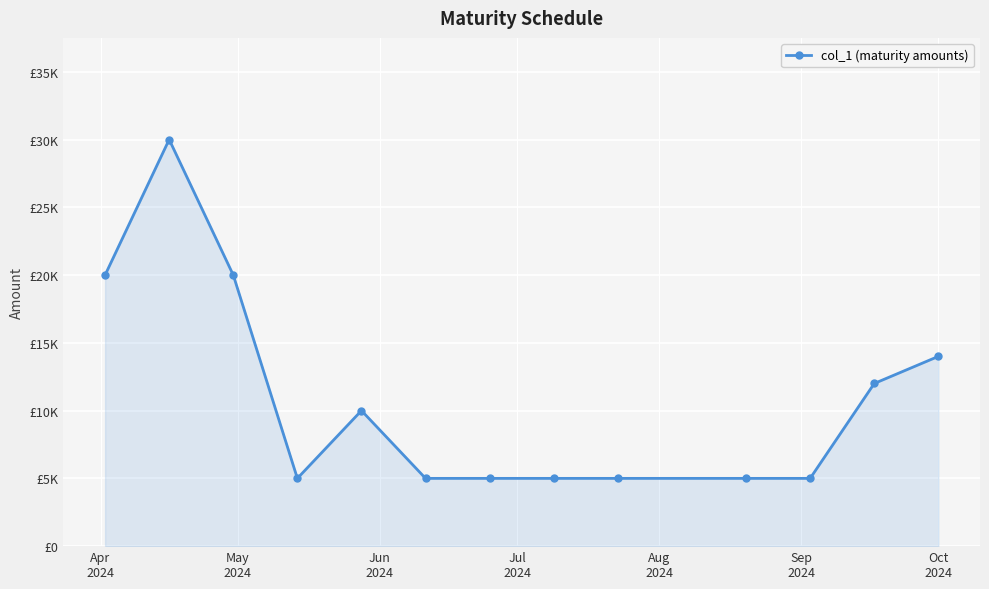

Does the chart have visible grid lines?

Yes